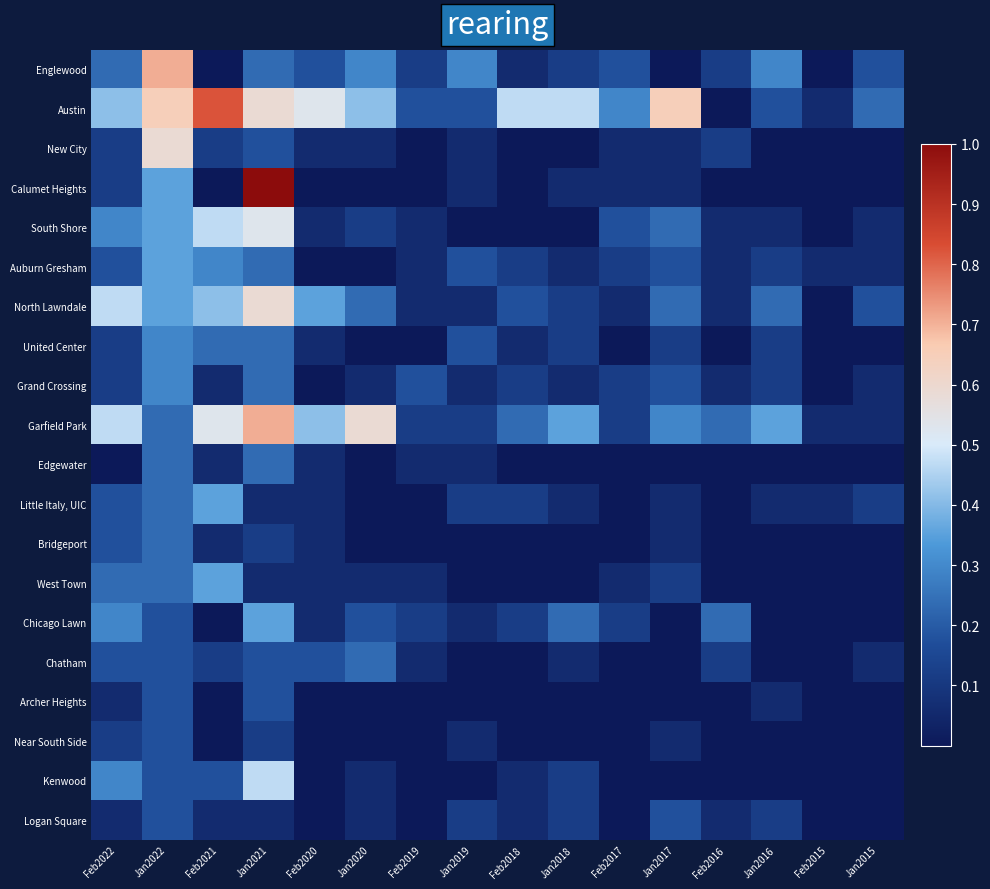

Which series has the widest spread of values?

Calumet Heights